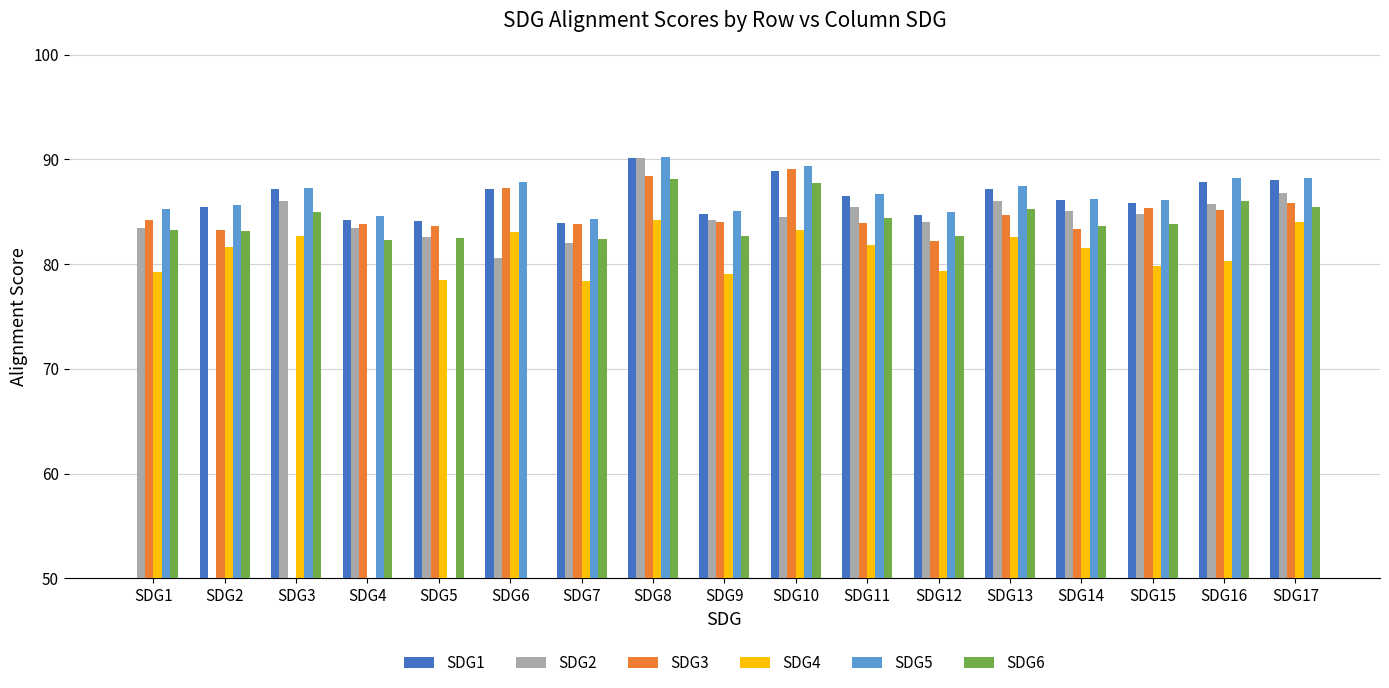

Which has a higher value, SDG1 or SDG7?

SDG7